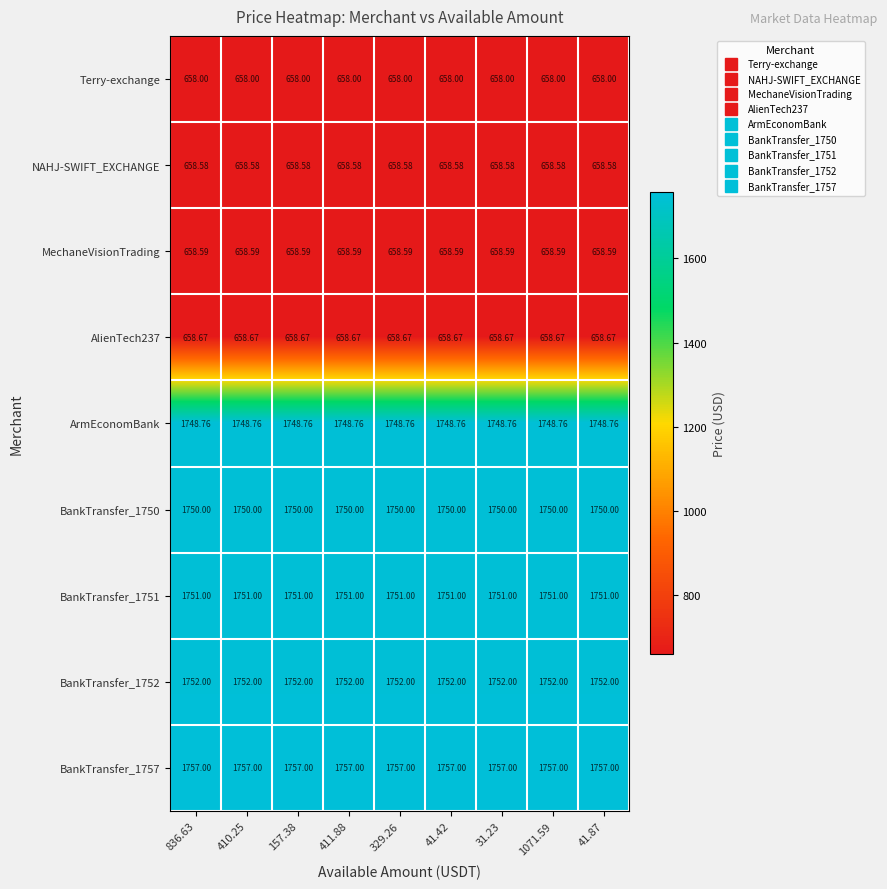

List the series in order of their peak value, highest first.

BankTransfer_1757, BankTransfer_1752, BankTransfer_1751, BankTransfer_1750, ArmEconomBank, AlienTech237, MechaneVisionTrading, NAHJ-SWIFT_EXCHANGE, Terry-exchange